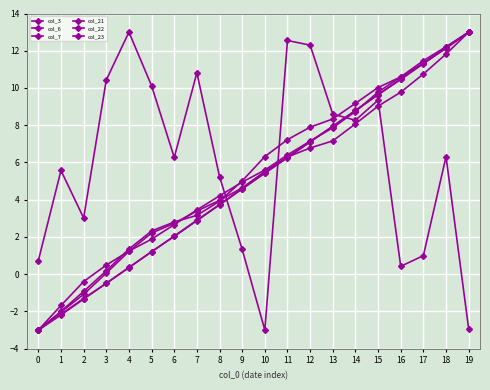

Reading left to right, transcribe all the data shown in this chart.

col_3: 0.7	5.6	3.0	10.4	13.0	10.1	6.3	10.8	5.2	1.3	-3.0	12.6	12.3	8.6	8.3	9.3	0.4	1.0	6.3	-2.9
col_6: -3.0	-2.0	-1.1	0.1	1.2	2.2	2.7	3.4	4.0	4.6	5.5	6.3	6.8	7.2	8.1	9.0	9.8	10.8	11.8	13.0
col_7: -3.0	-2.2	-1.3	-0.5	0.4	1.2	2.1	2.9	3.7	4.6	5.4	6.3	7.1	7.9	8.8	9.6	10.5	11.3	12.2	13.0
col_21: -3.0	-2.2	-1.3	-0.5	0.4	1.2	2.0	2.9	3.7	4.6	5.4	6.3	7.1	7.9	8.8	9.6	10.5	11.3	12.2	13.0
col_22: -3.0	-1.7	-0.4	0.5	1.2	1.9	2.7	3.5	4.2	4.9	5.6	6.4	7.1	7.9	8.7	9.8	10.6	11.3	12.1	13.0
col_23: -3.0	-2.0	-0.9	0.2	1.3	2.3	2.8	3.2	3.9	5.0	6.3	7.2	7.9	8.3	9.2	10.0	10.6	11.5	12.2	13.0